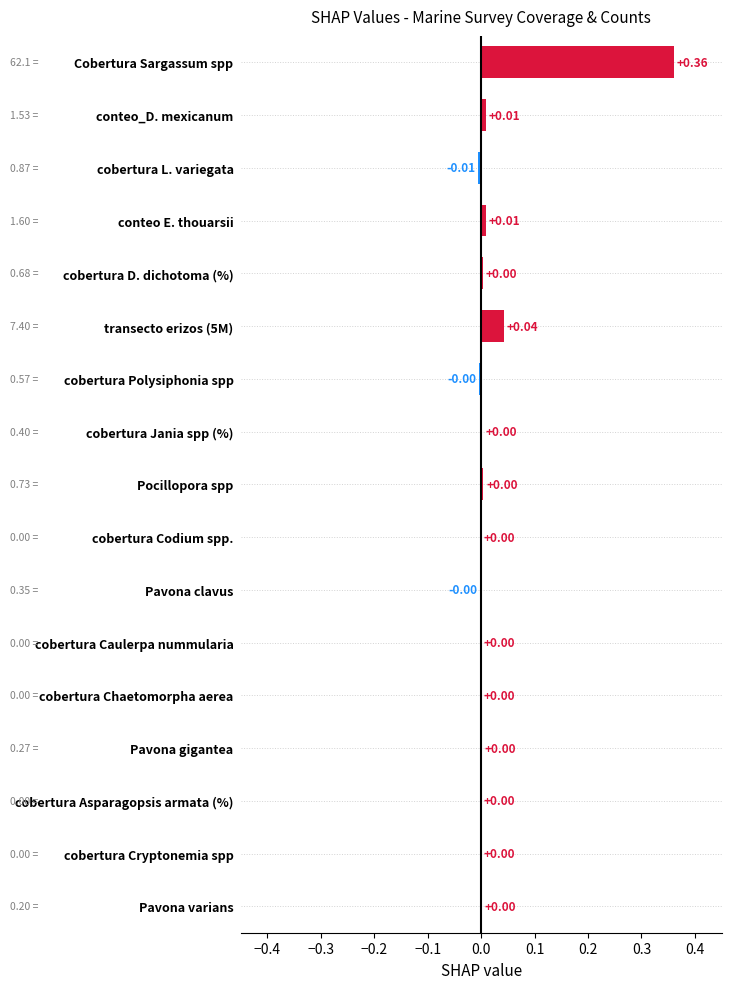

What is the change in value from Cobertura Sargassum spp to Pocillopora spp?

-0.4